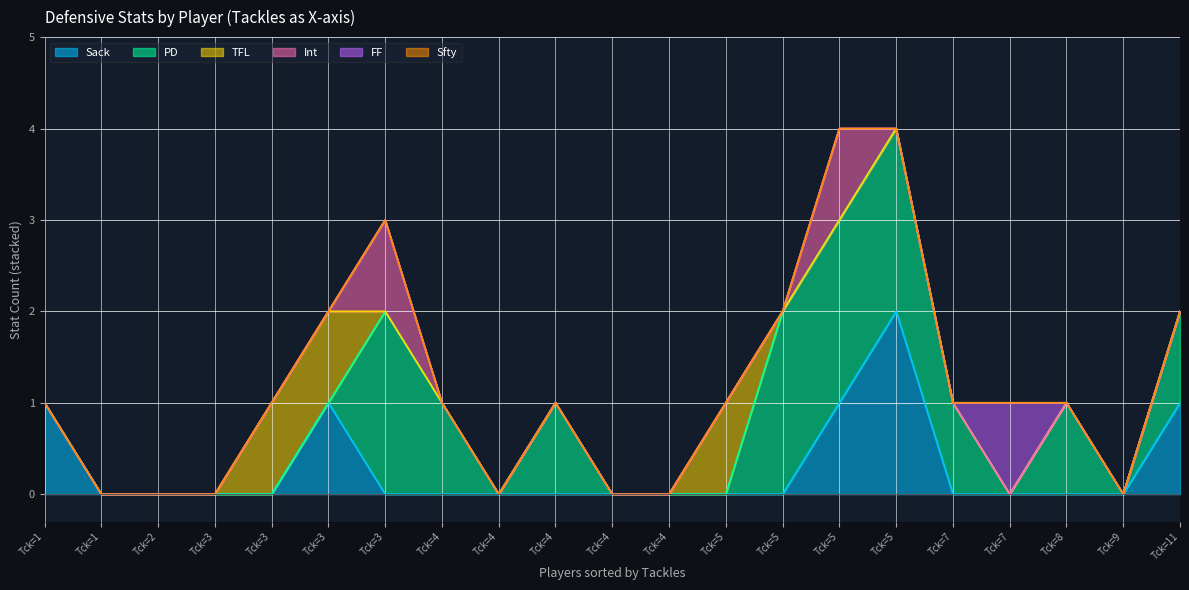

What are all the series names shown in the legend?

Sack, PD, TFL, Int, FF, Sfty